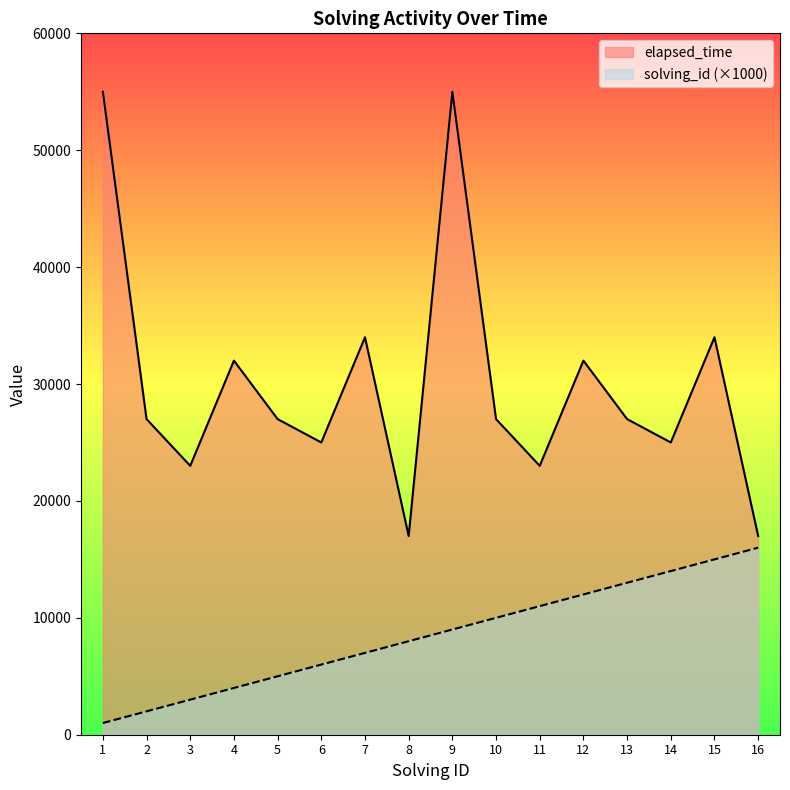

Does the chart have visible grid lines?

No